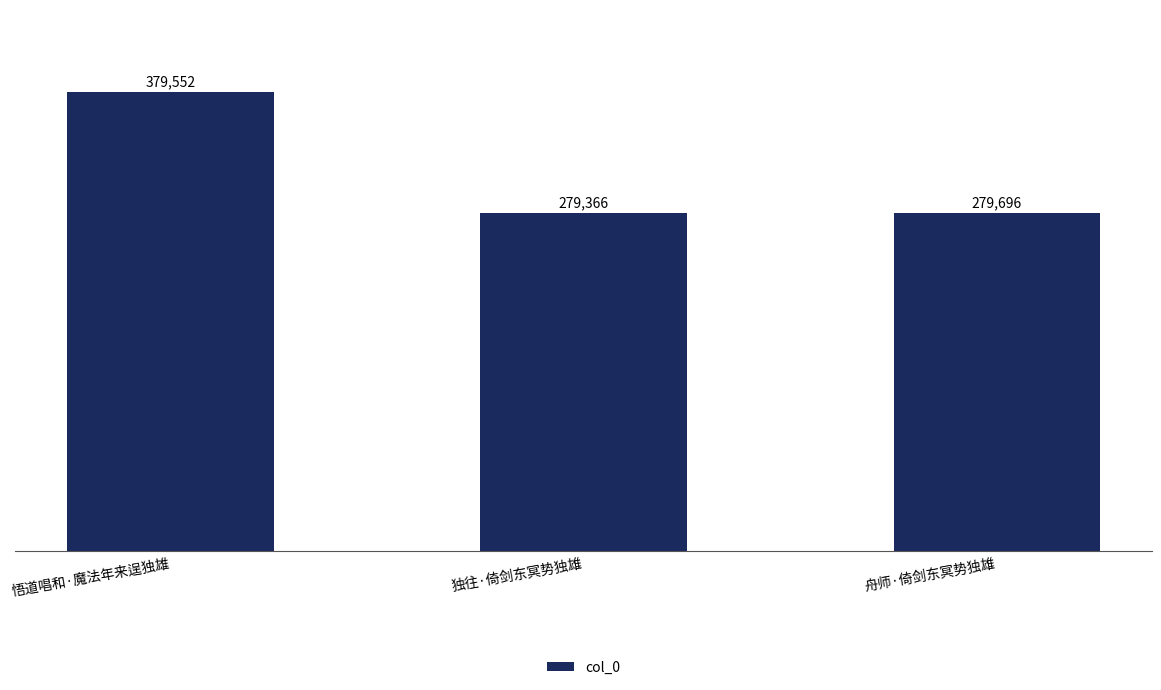

True or false: the data shows 379552 at 悟道唱和·魔法年来逞独雄.

True